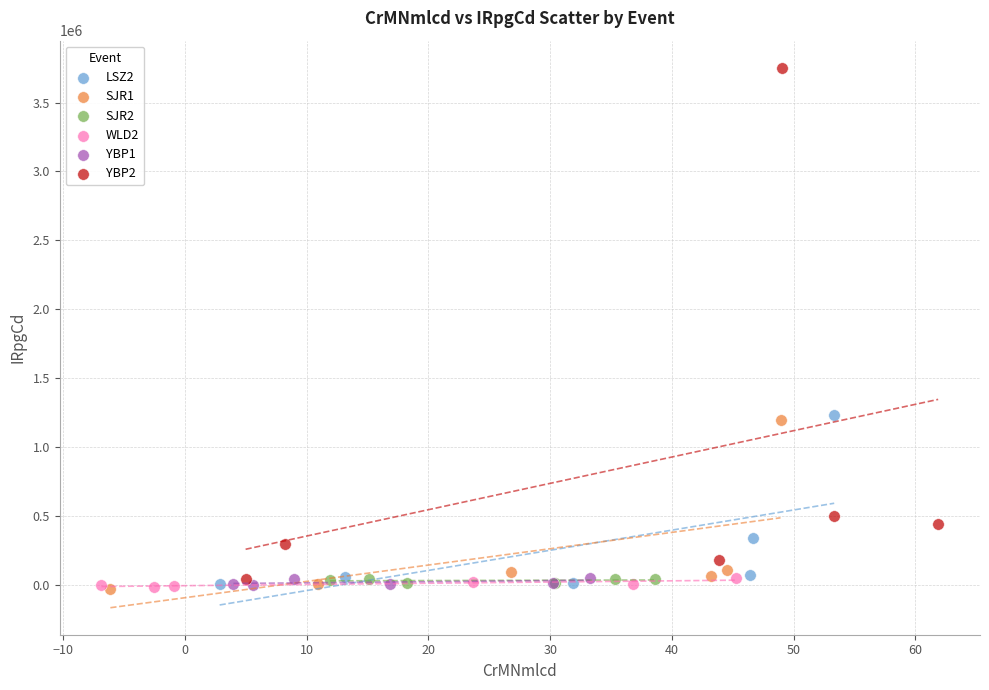

Which series reaches the maximum Y coordinate?

YBP2